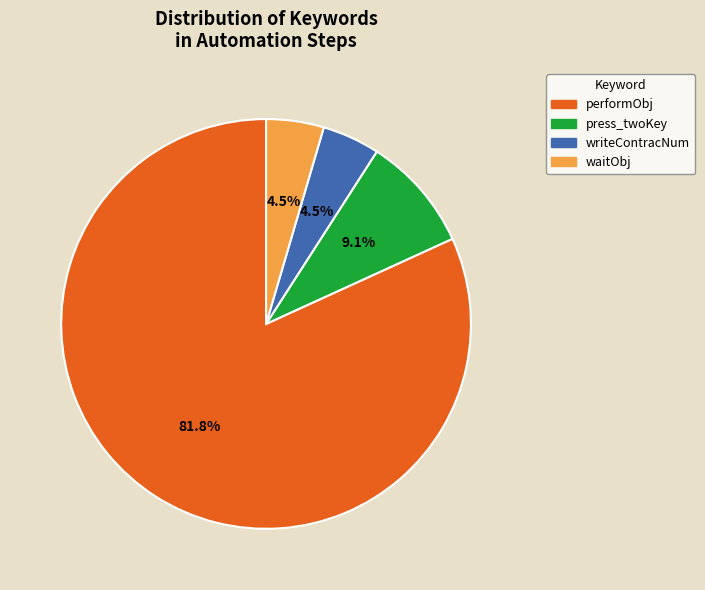

How many slices are in this pie chart?

4